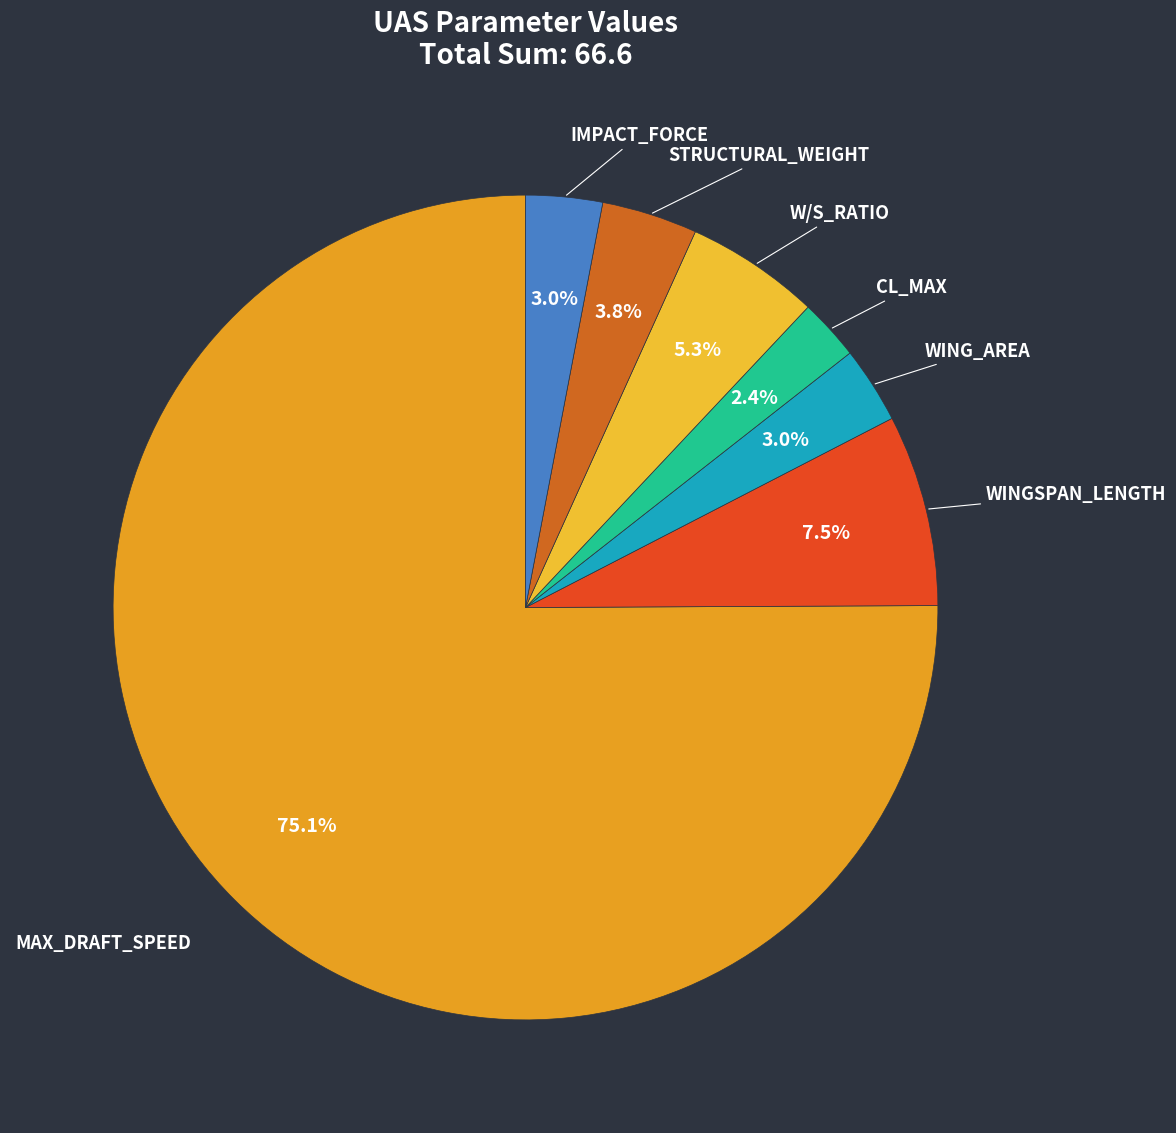

To the nearest percent, what is the combined percentage of WING_AREA and IMPACT_FORCE?

6%